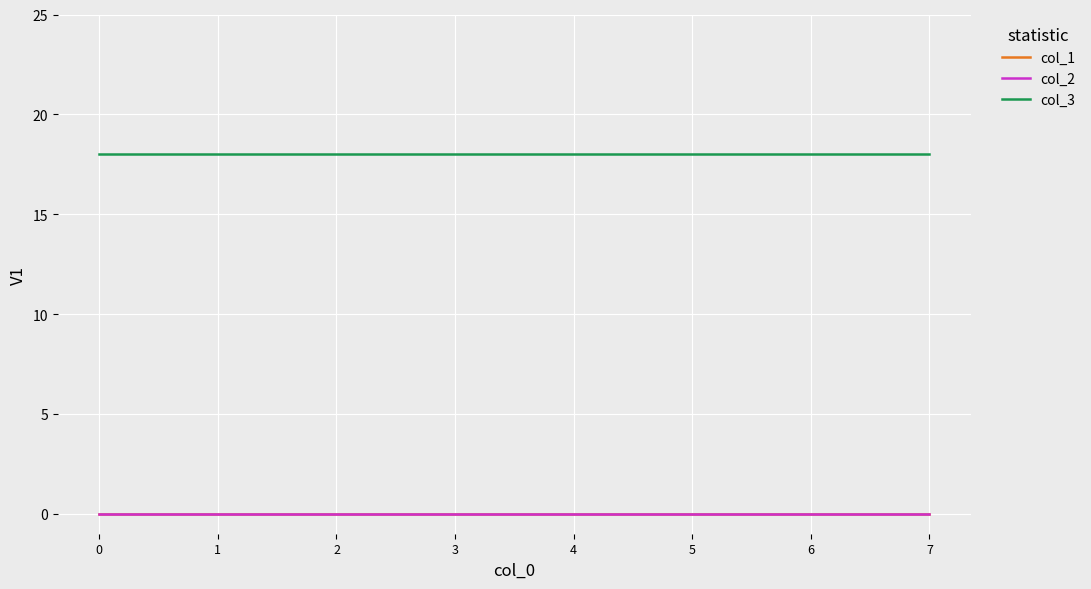

Does the chart display data point markers on the line(s)?

No